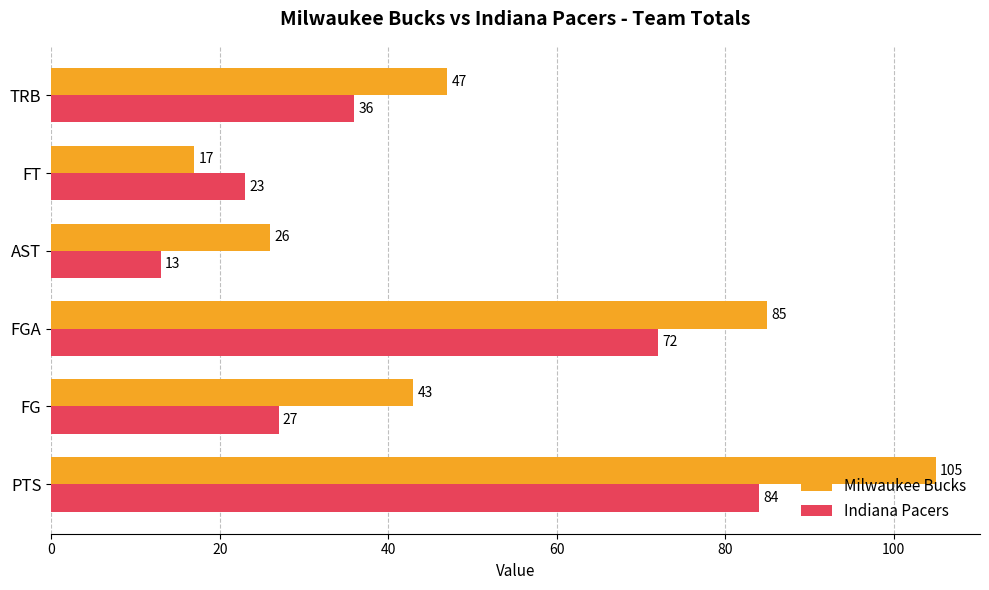

What value does the Milwaukee Bucks series have at AST?

26